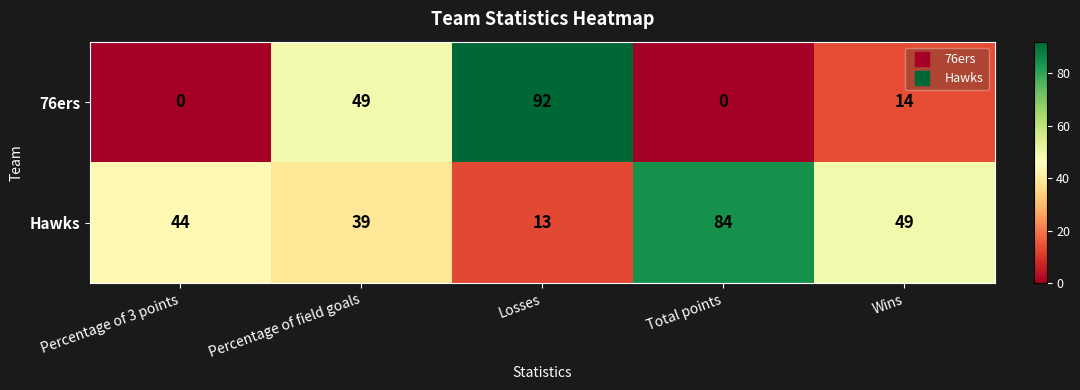

Which series has the largest total across all categories?

Hawks